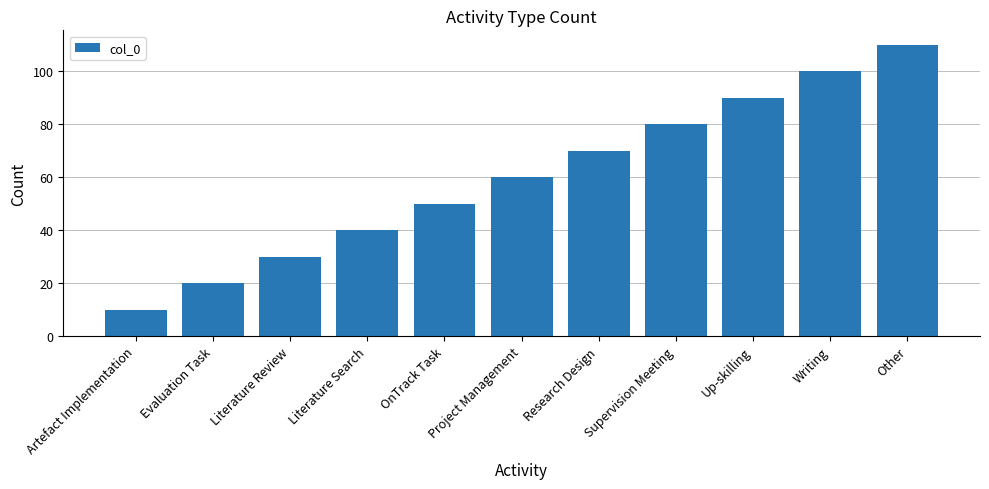

How many data points are less than 60?

5